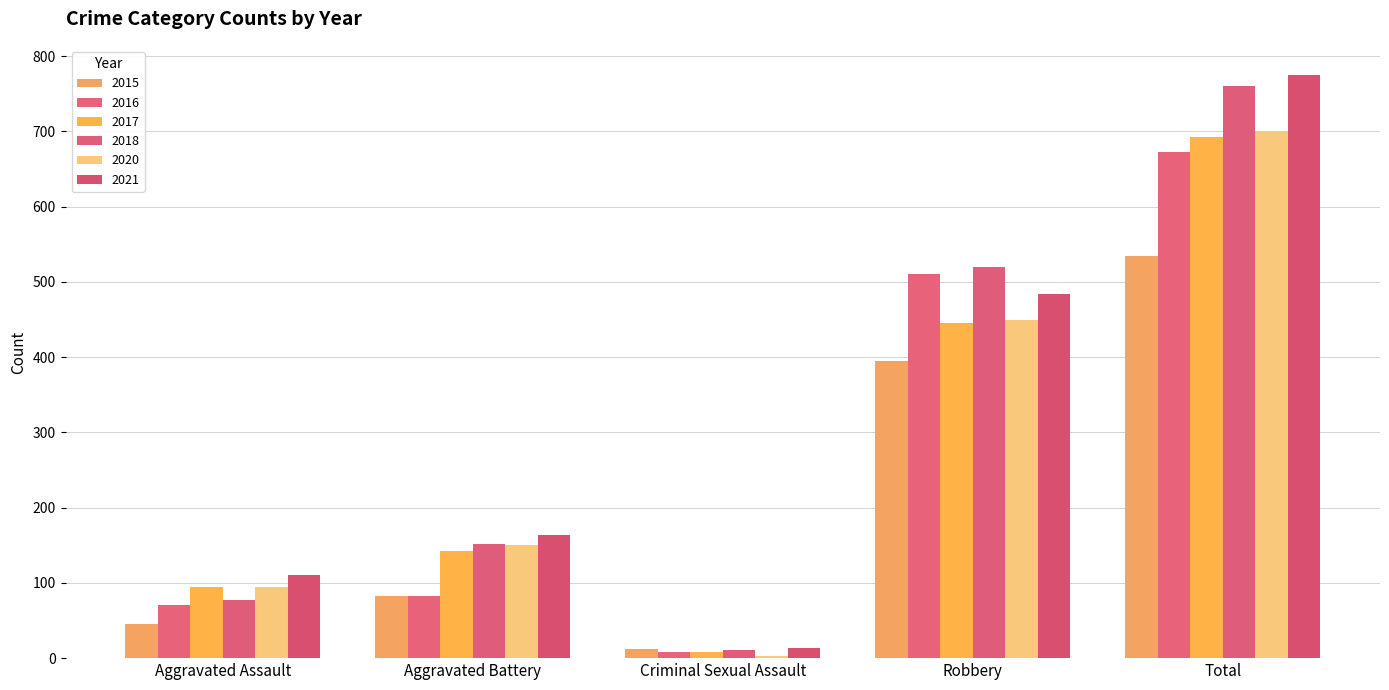

What is the value of the 2020 bar at the 2nd from the left?

150